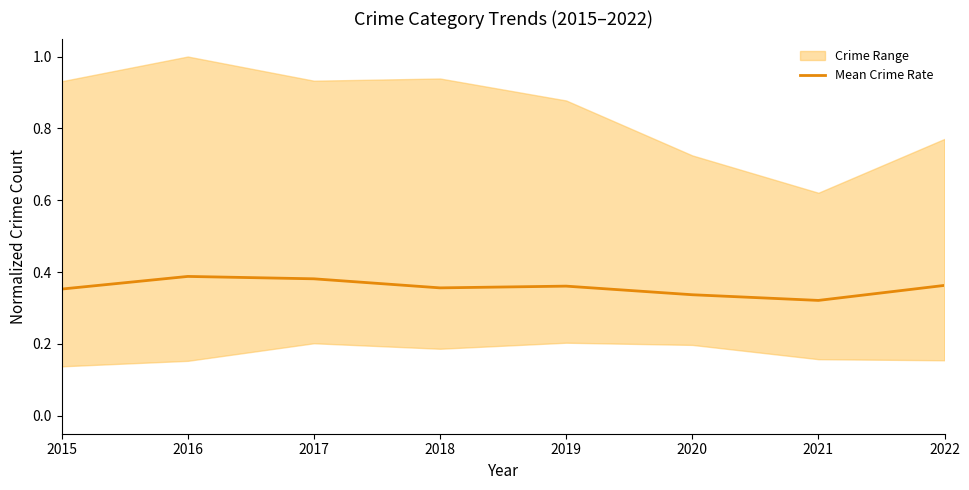

Reading left to right, extract all data points from this chart.

0.4	0.4	0.4	0.4	0.4	0.3	0.3	0.4